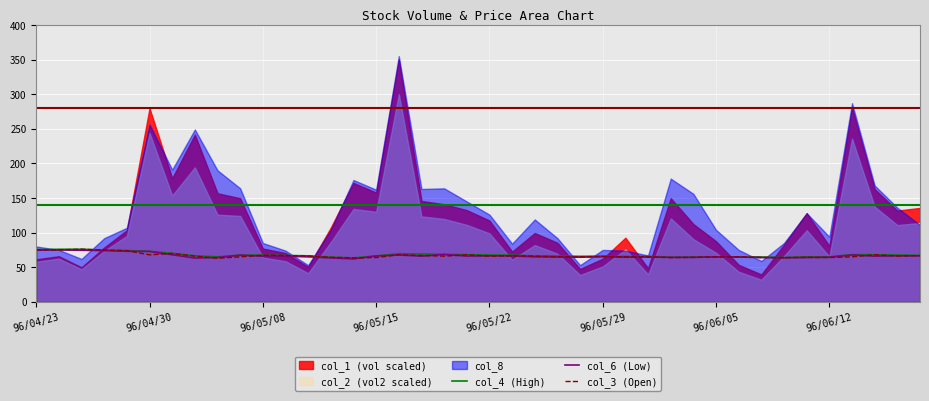

True or false: col_6 (Low) and col_3 (Open) cross at least once.

True